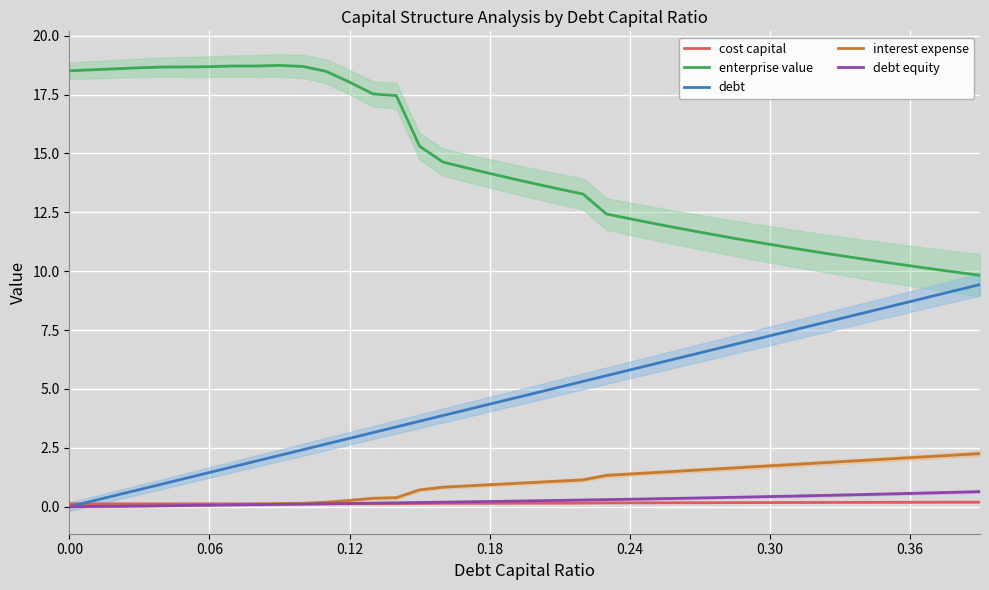

Which series has the largest total across all categories?

enterprise value